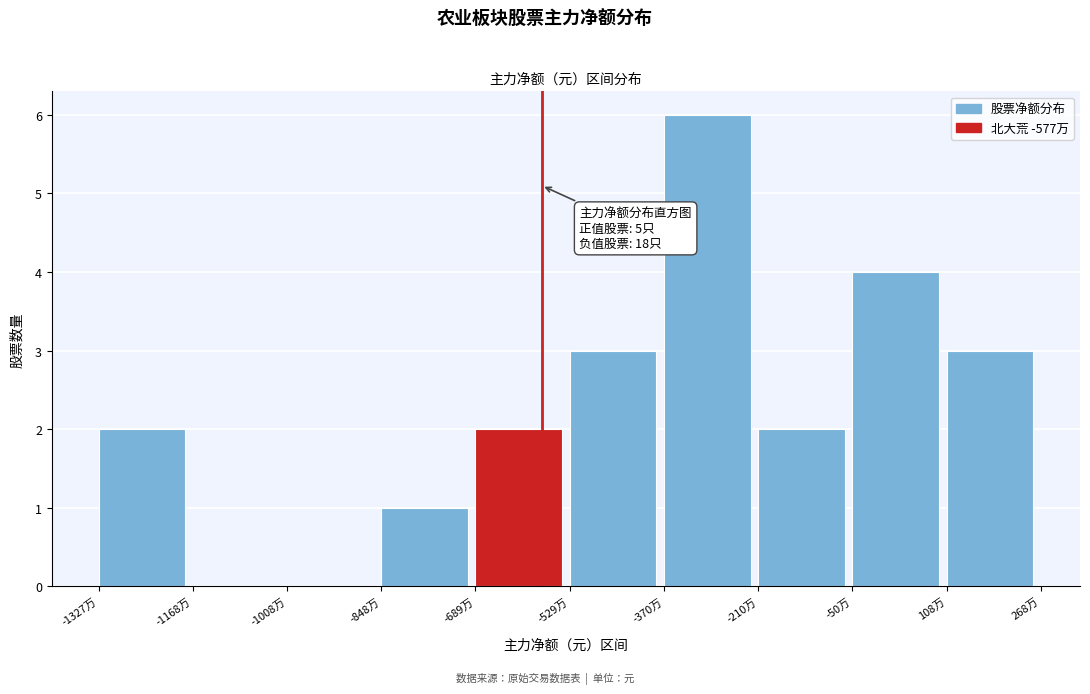

Reading left to right, list all the values displayed in this chart.

-1327万=2	-1168万=0	-1008万=0	-848万=1	-689万=2	-529万=3	-370万=6	-210万=2	-50万=4	108万=3